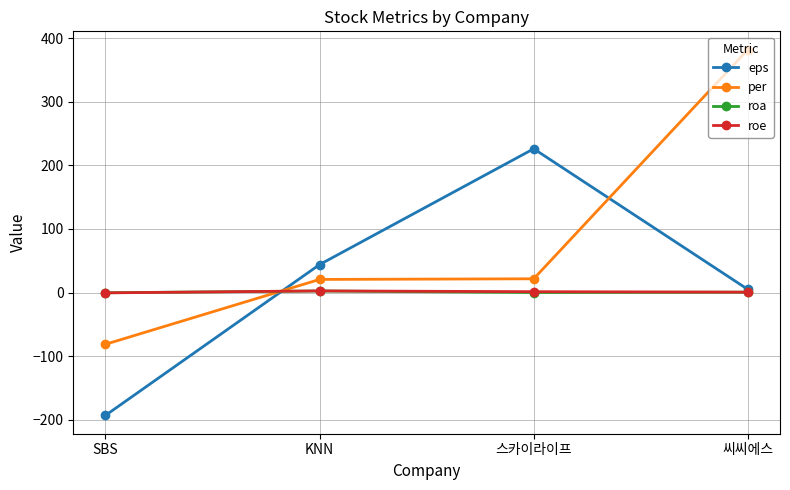

True or false: eps has more than 1 points higher than both neighbors.

False